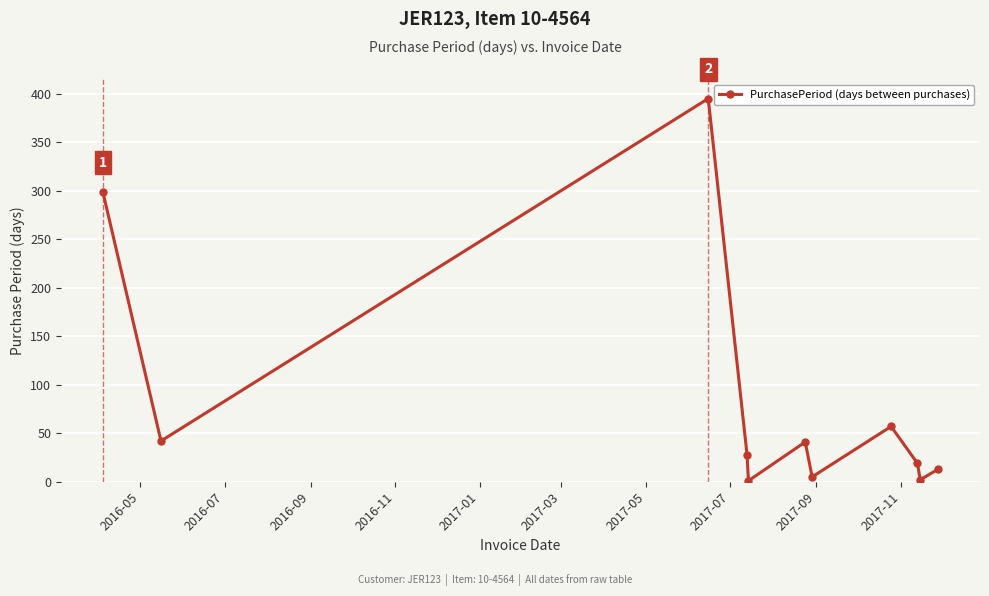

True or false: there are more than 0 points higher than both neighbors.

True